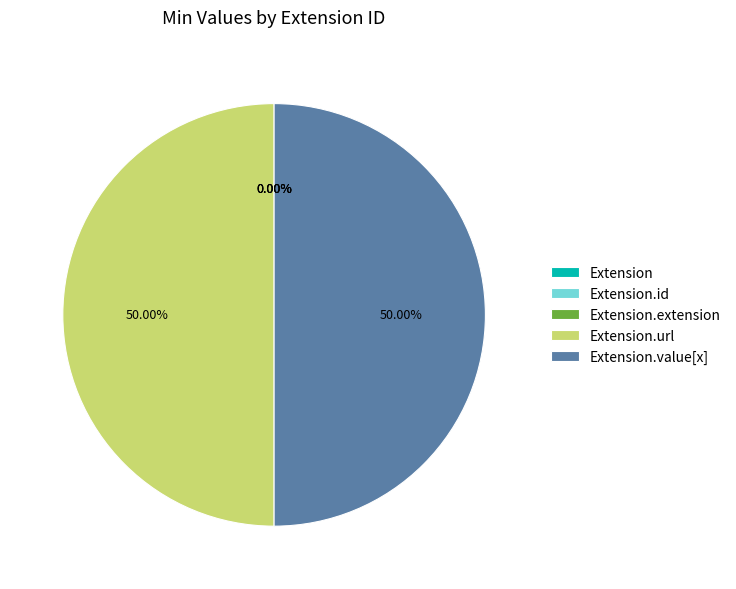

To the nearest percent, what is the average slice percentage?

20%